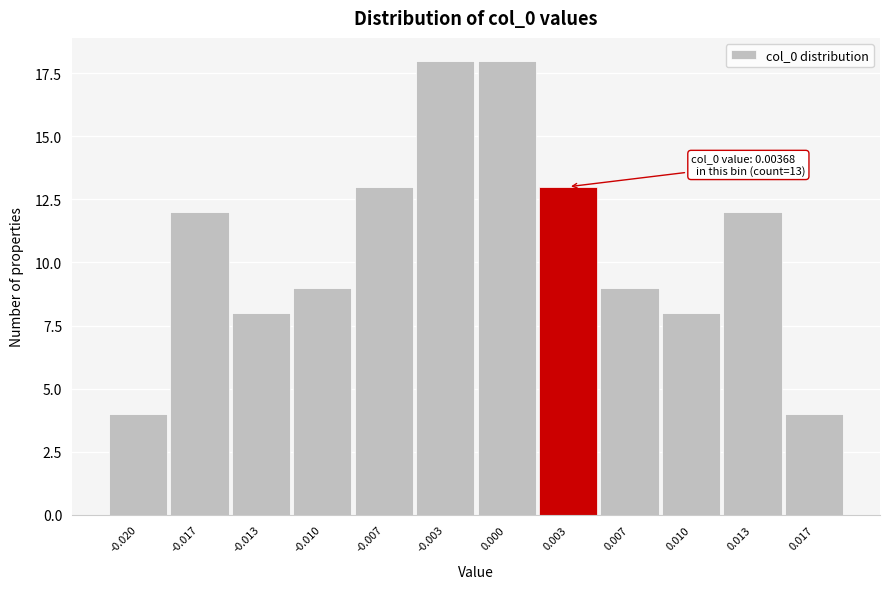

Reading right to left, transcribe all the data shown in this chart.

0.017=4	0.013=12	0.010=8	0.007=9	0.003=13	0.000=18	-0.003=18	-0.007=13	-0.010=9	-0.013=8	-0.017=12	-0.020=4